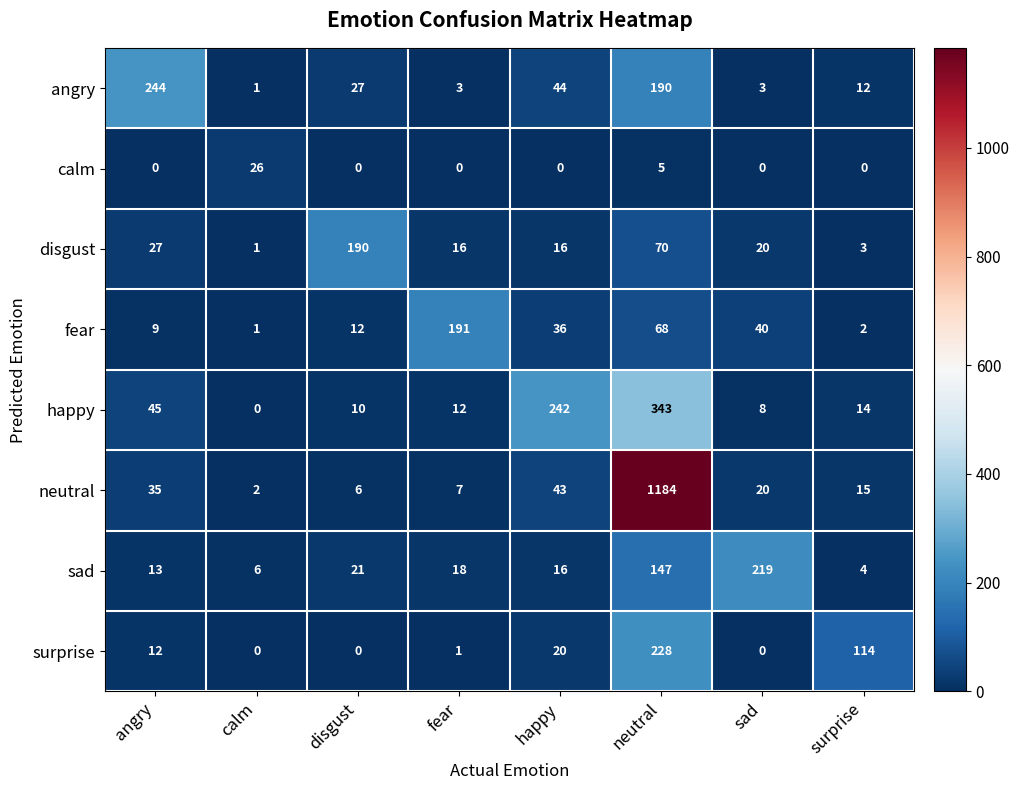

Which series has the widest spread of values?

neutral